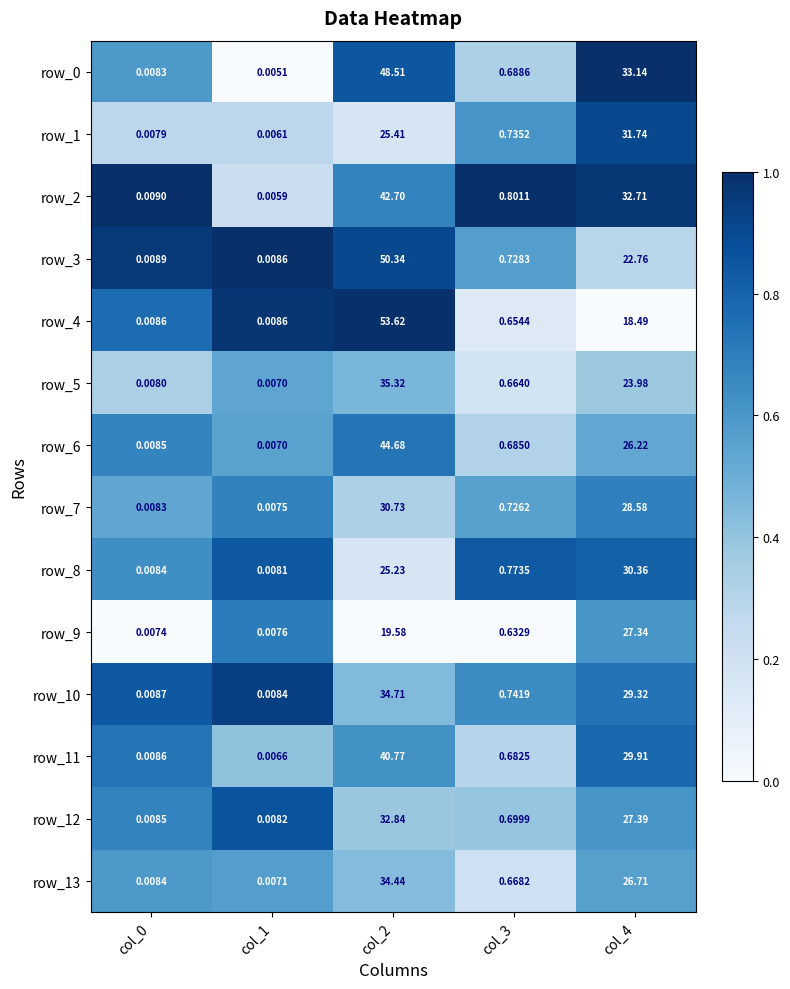

How many series are shown in this chart?

14